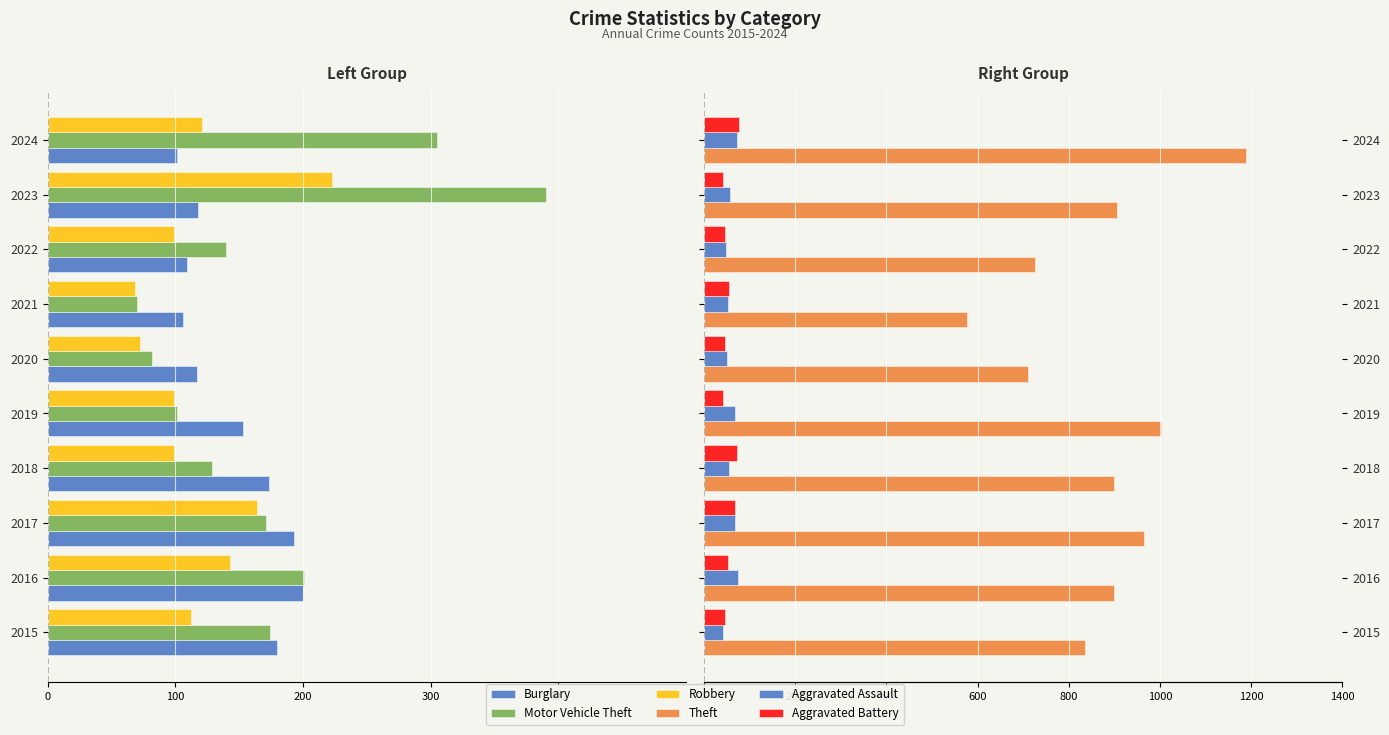

Count the number of categories in the chart.

10